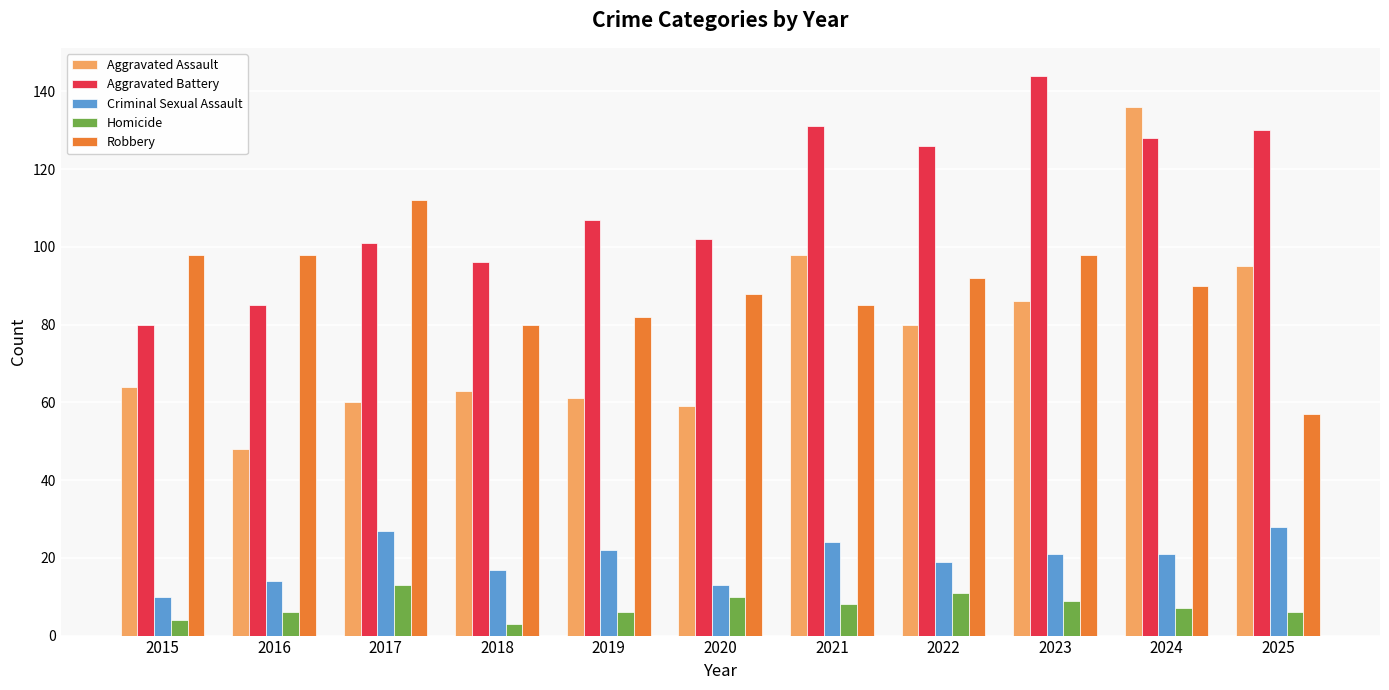

How many data points in Aggravated Assault are less than 64?

5